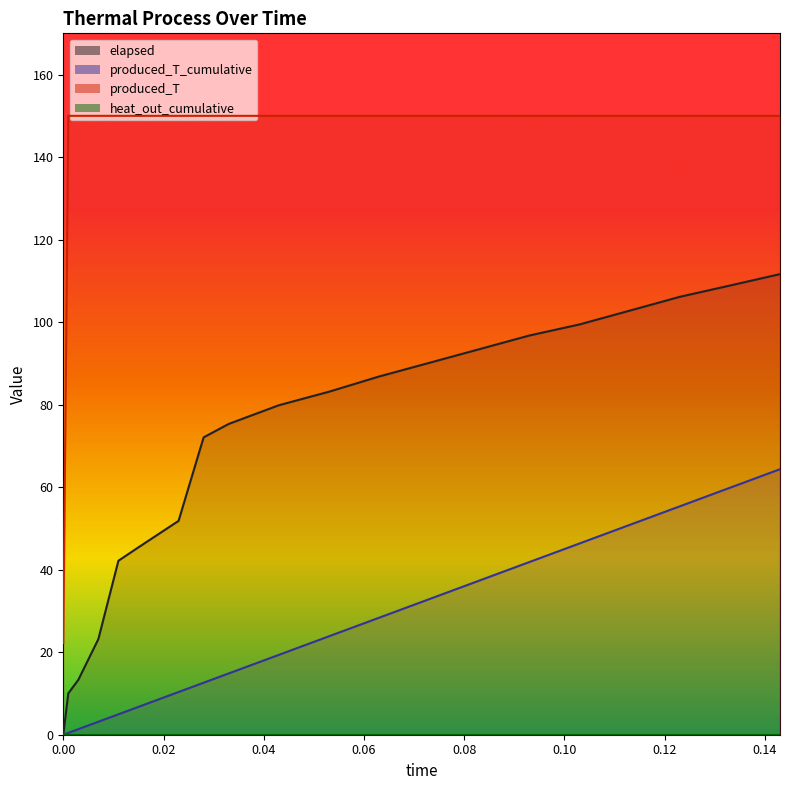

Does the chart have visible grid lines?

No